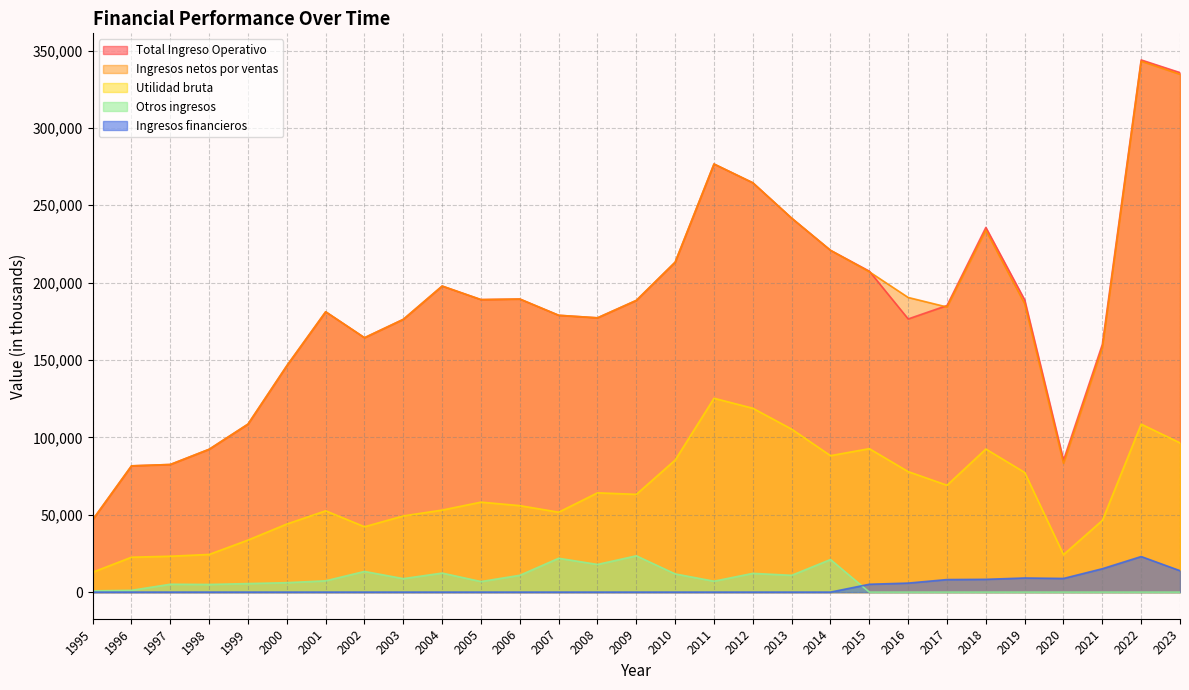

Which series has the largest range (max minus min)?

Total Ingreso Operativo